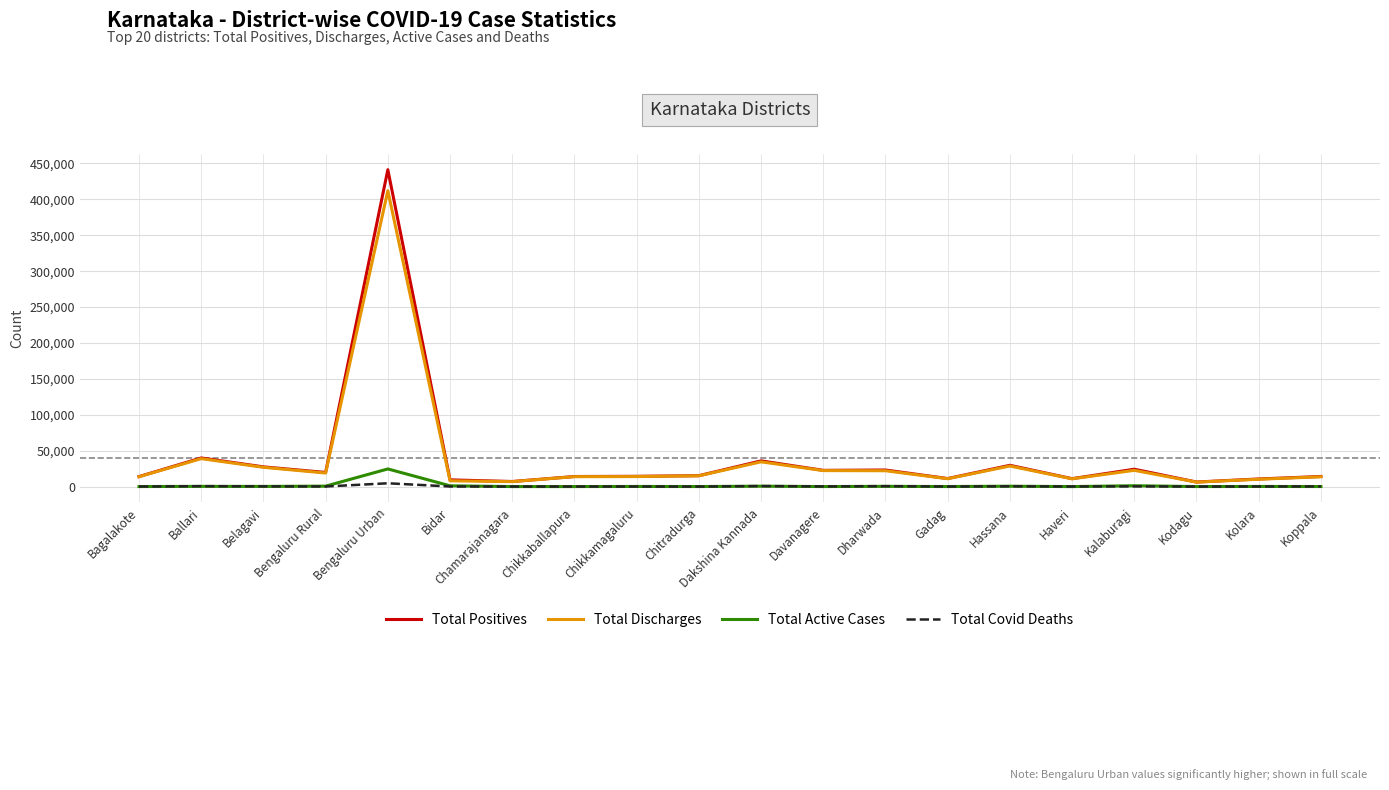

What is the difference between the maximum and minimum values in the Total Active Cases series?

24574